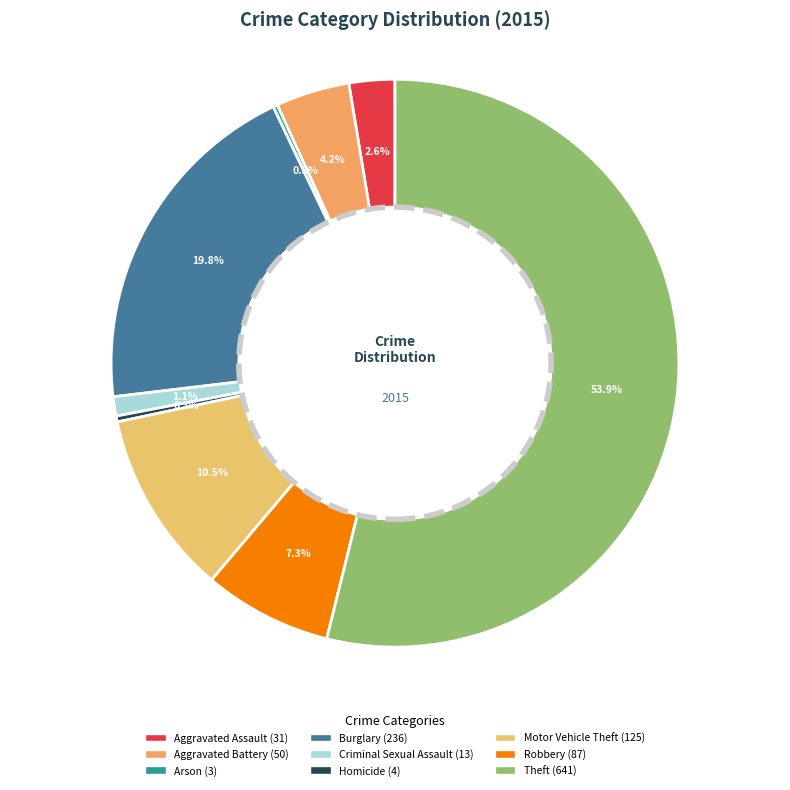

What percentage is NOT represented by Arson?

99.7%